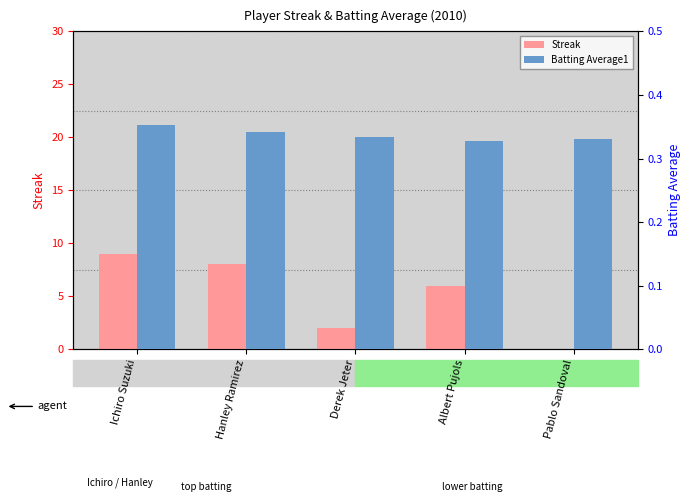

What is the spread (max minus min) of values at Pablo Sandoval?

0.3